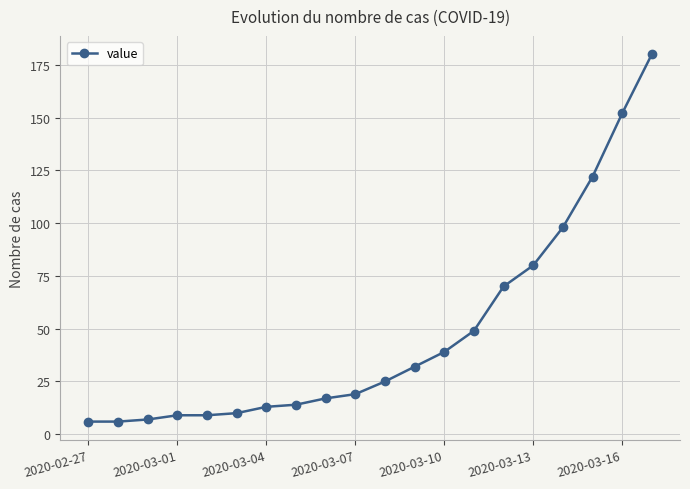

Does the chart have visible grid lines?

Yes